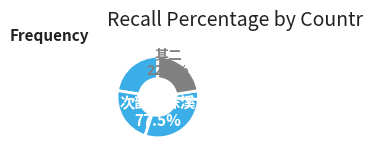

How many segments does this pie chart have?

5